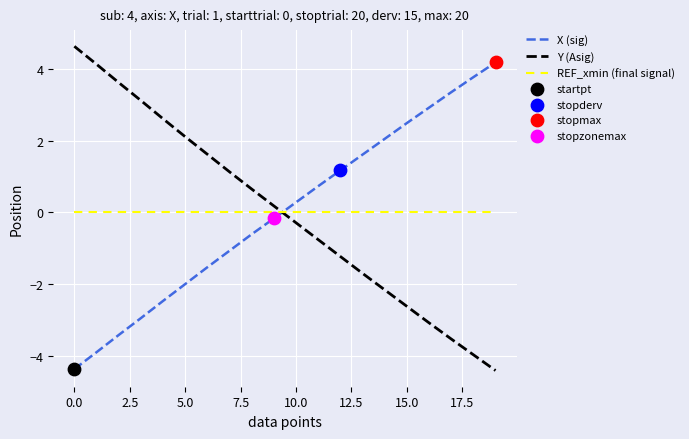

After their last crossing, which series has the higher values: REF_xmin (final signal) or X (sig)?

X (sig)